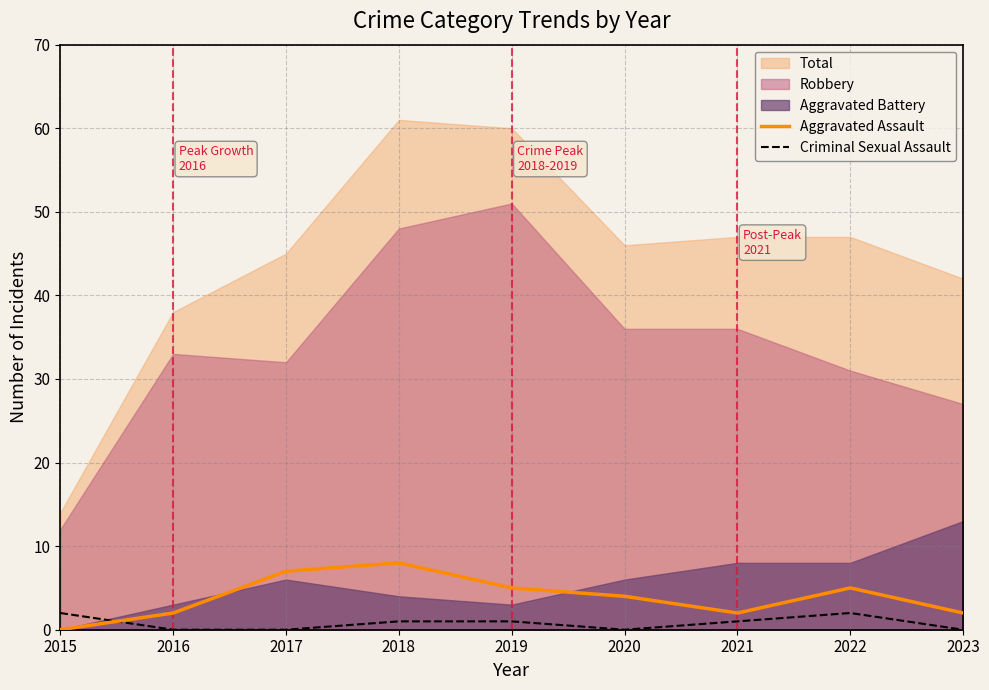

Is the value of Criminal Sexual Assault at 2018 greater than the value of Aggravated Assault at 2017?

No